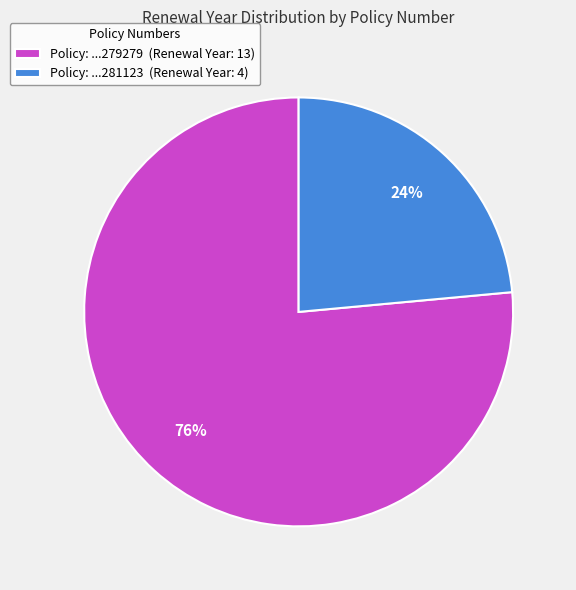

How many segments does this pie chart have?

2